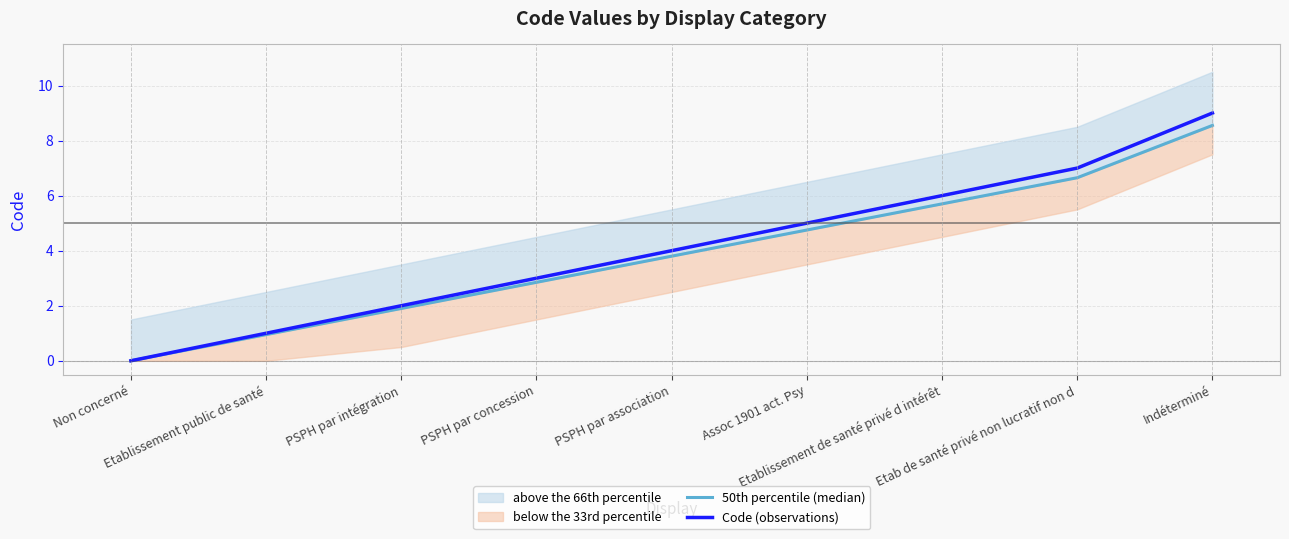

At which label is Code (observations) closest to 4?

PSPH par association